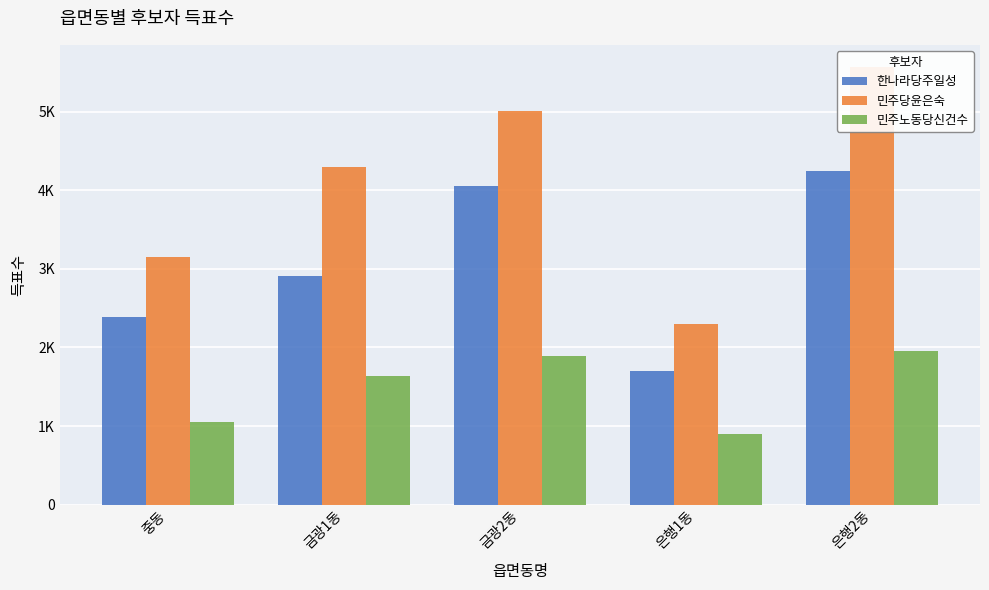

What position from the left is 은행1동?

4